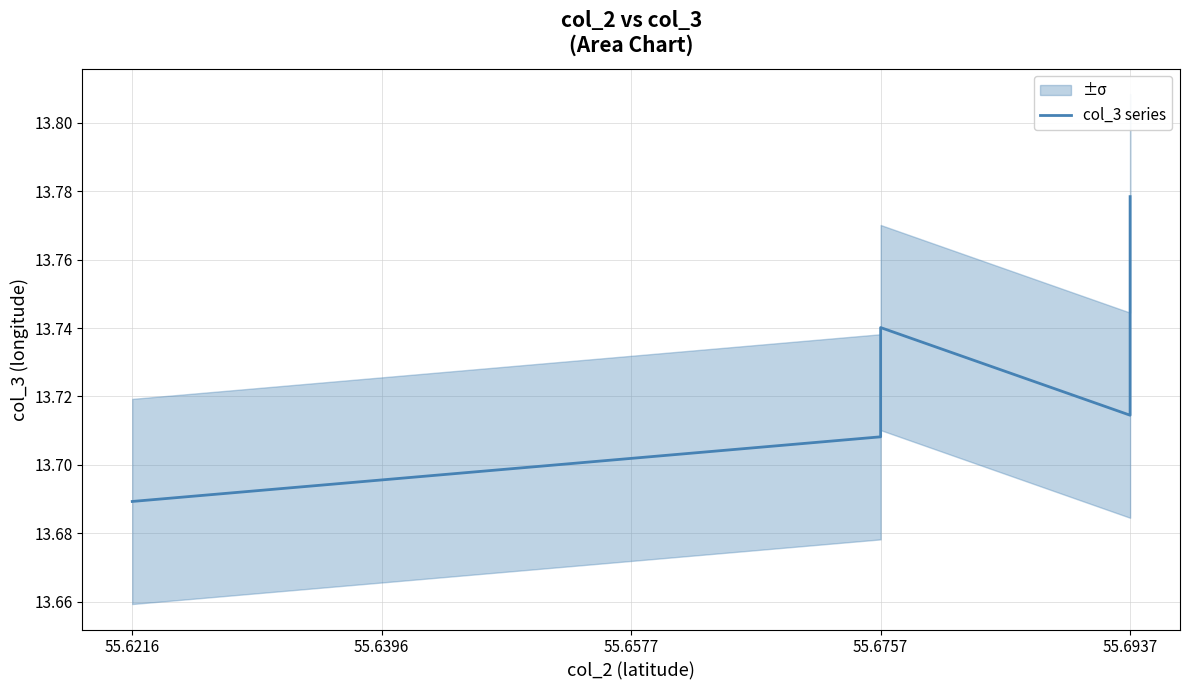

Is this an area chart (filled region under the line)?

No